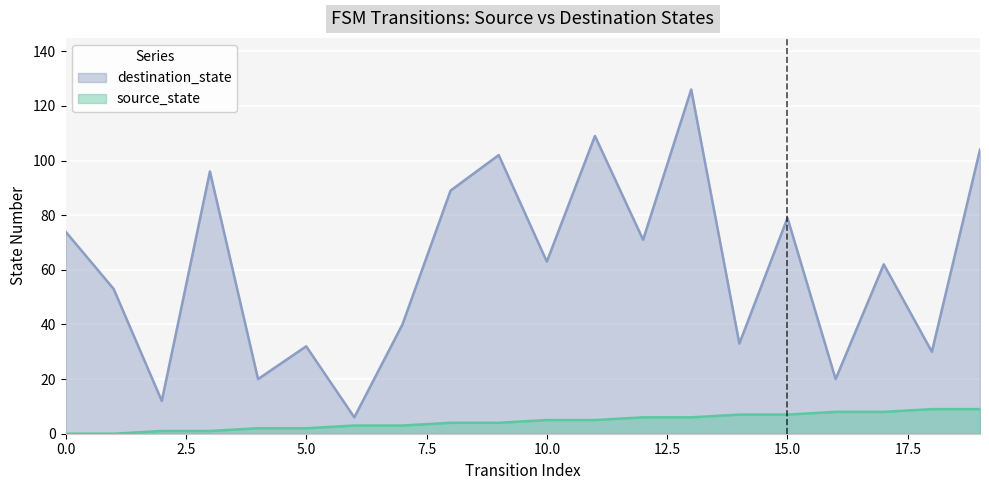

What is the difference between the second highest and minimum values in the source_state series?

9